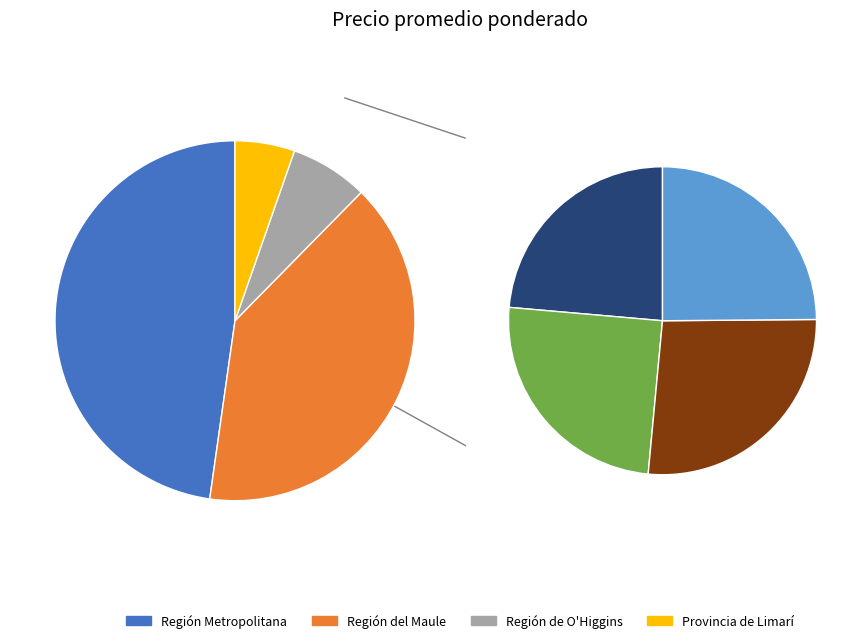

What percentage do 100 and 250 together represent?

8.5%